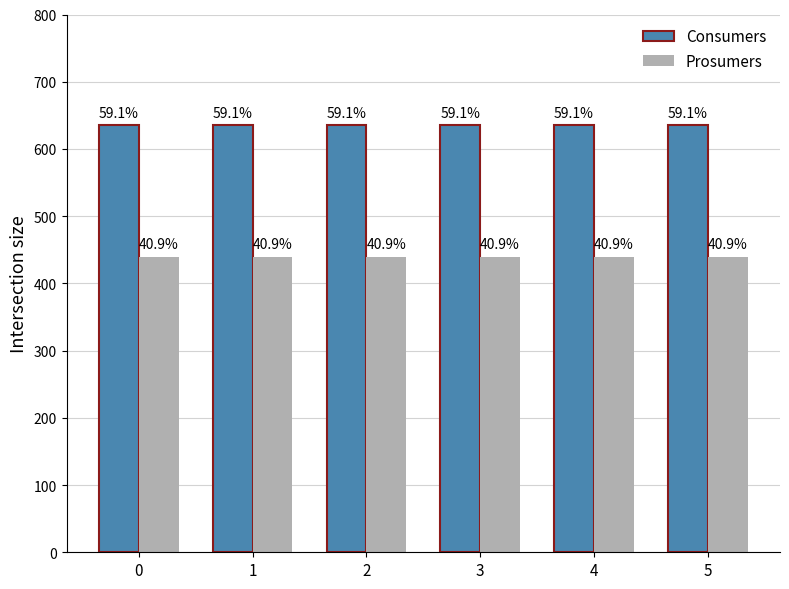

What is the minimum value for Consumers?

635